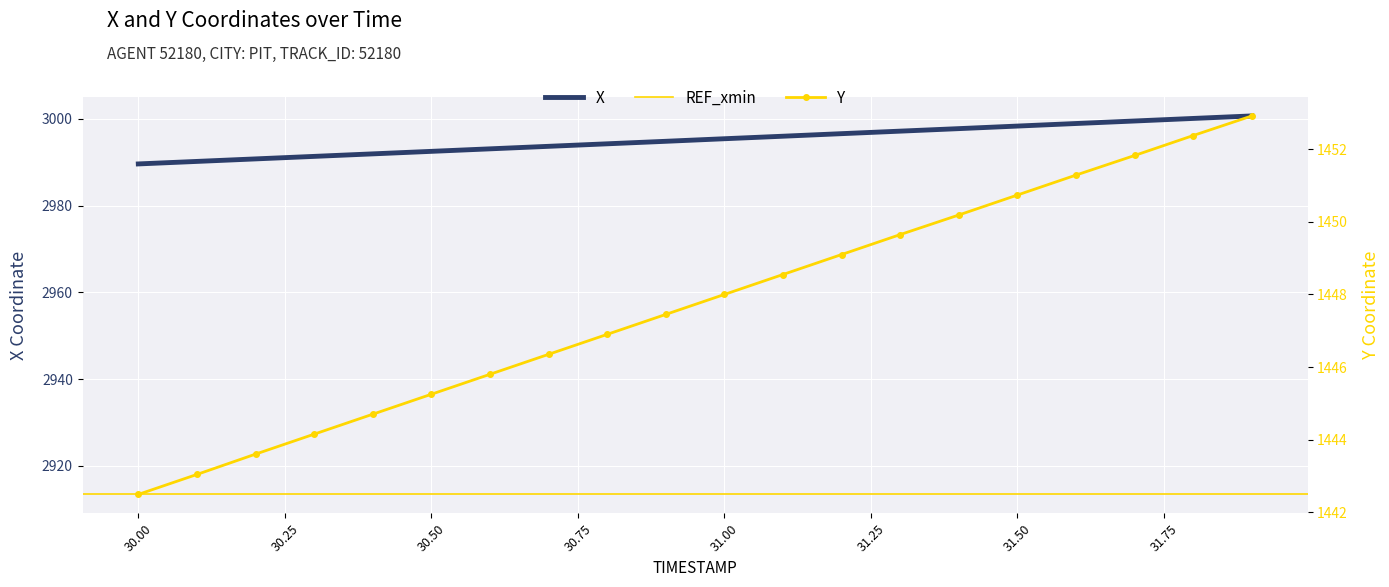

What position from the right is 30.9?

11